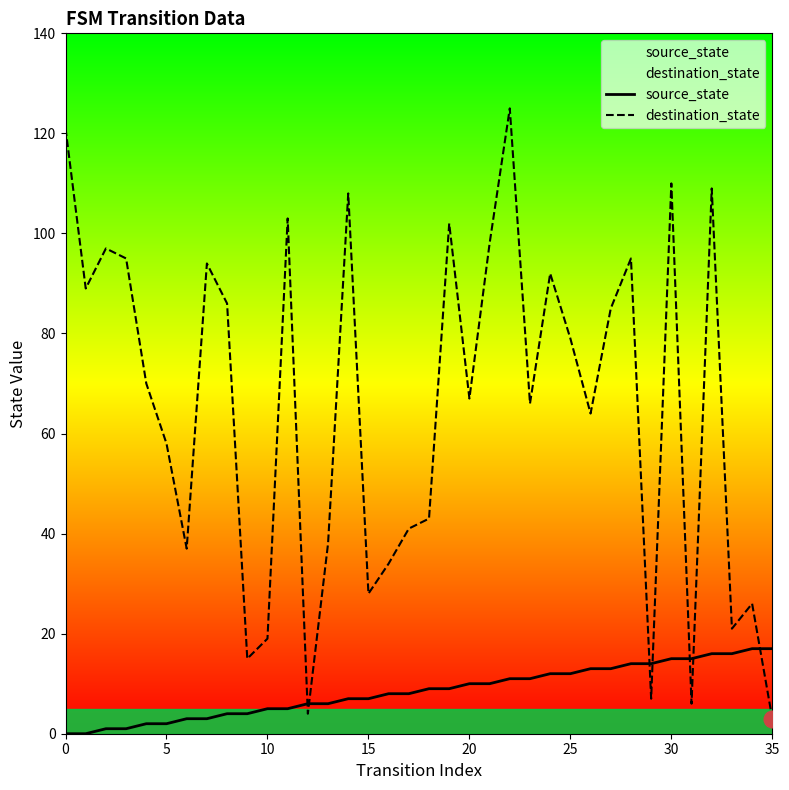

What is the label of the 29th point from the left?

28